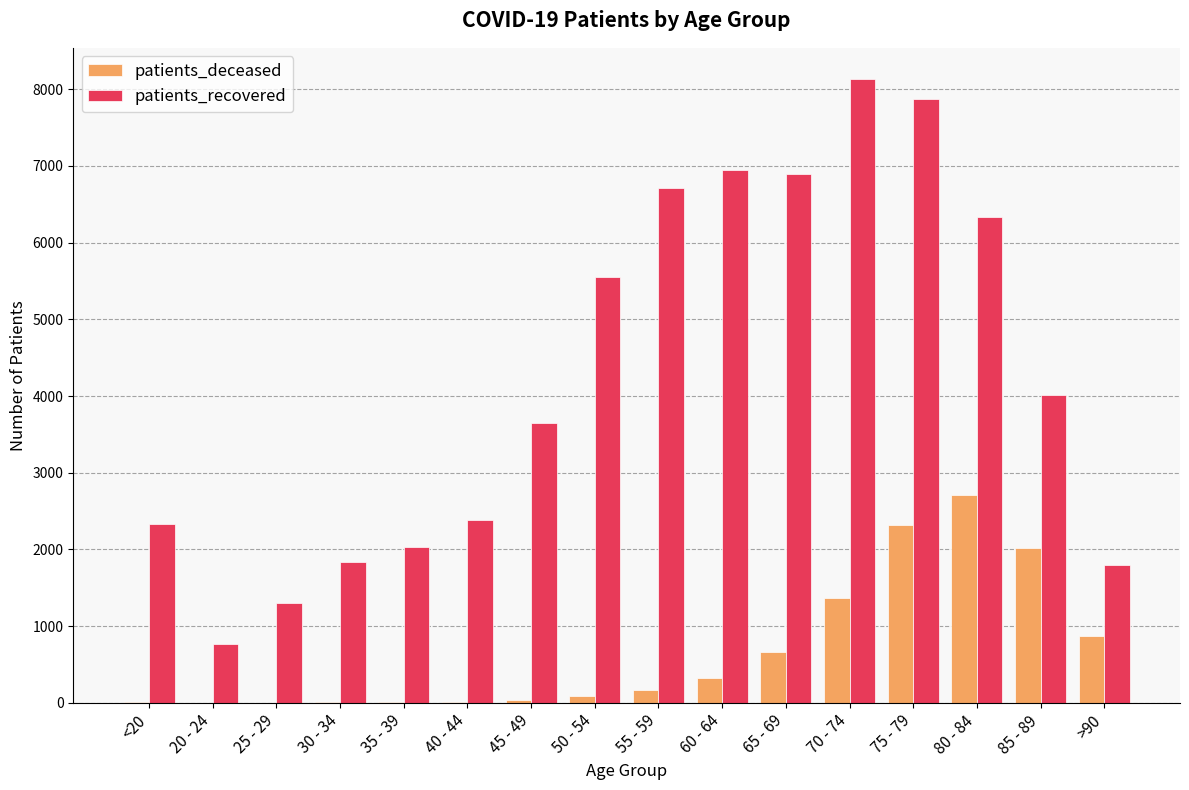

Which series has the widest spread of values?

patients_recovered